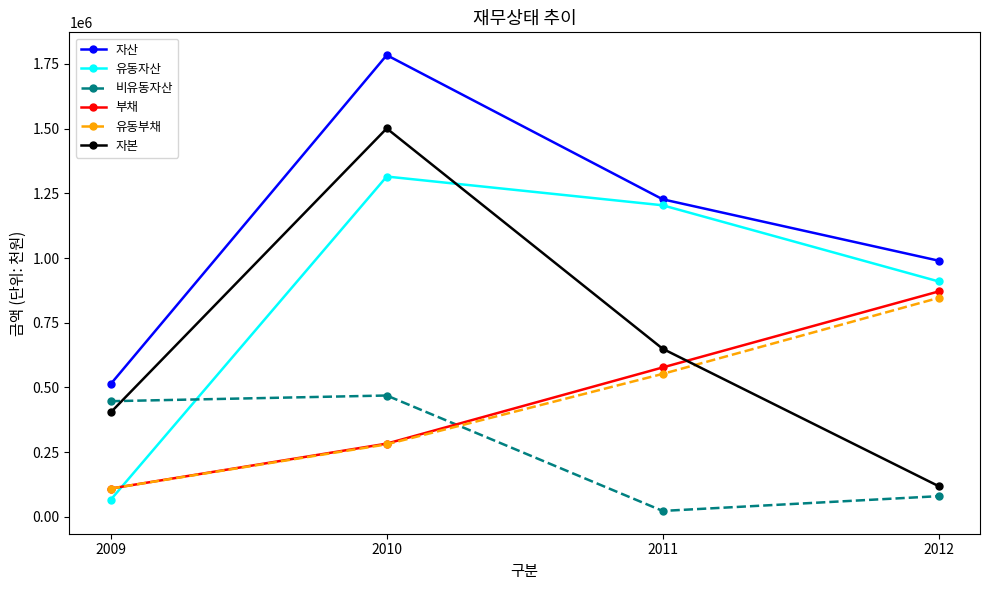

How many lines are shown in the chart?

6